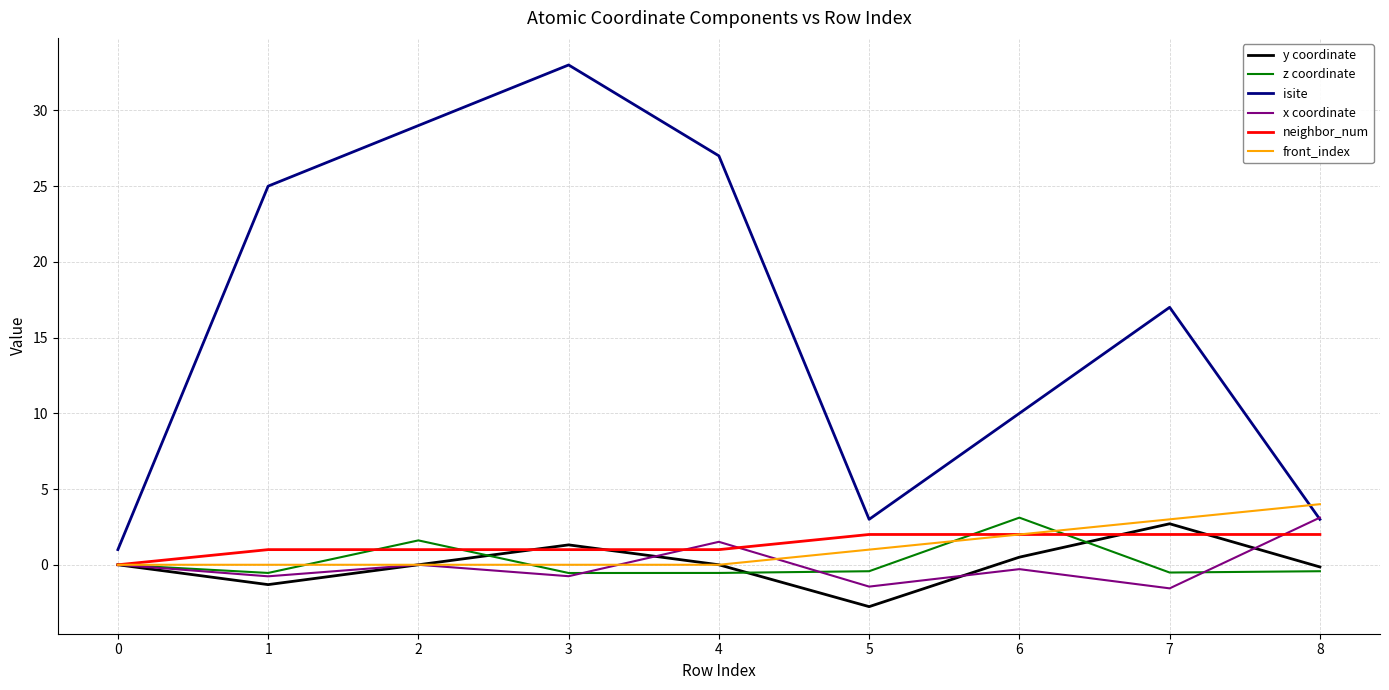

Which series has the largest range (max minus min)?

isite